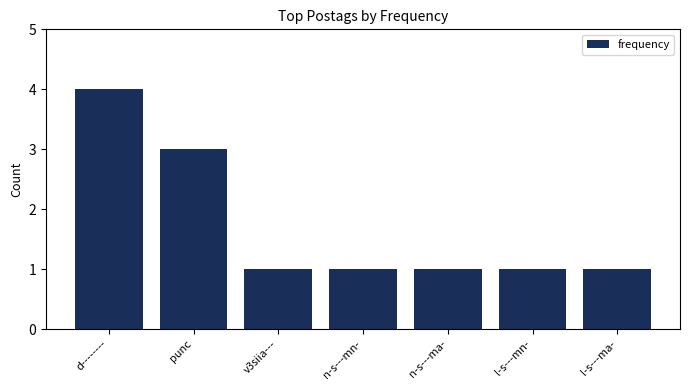

What is the value of the 7th bar from the left?

1